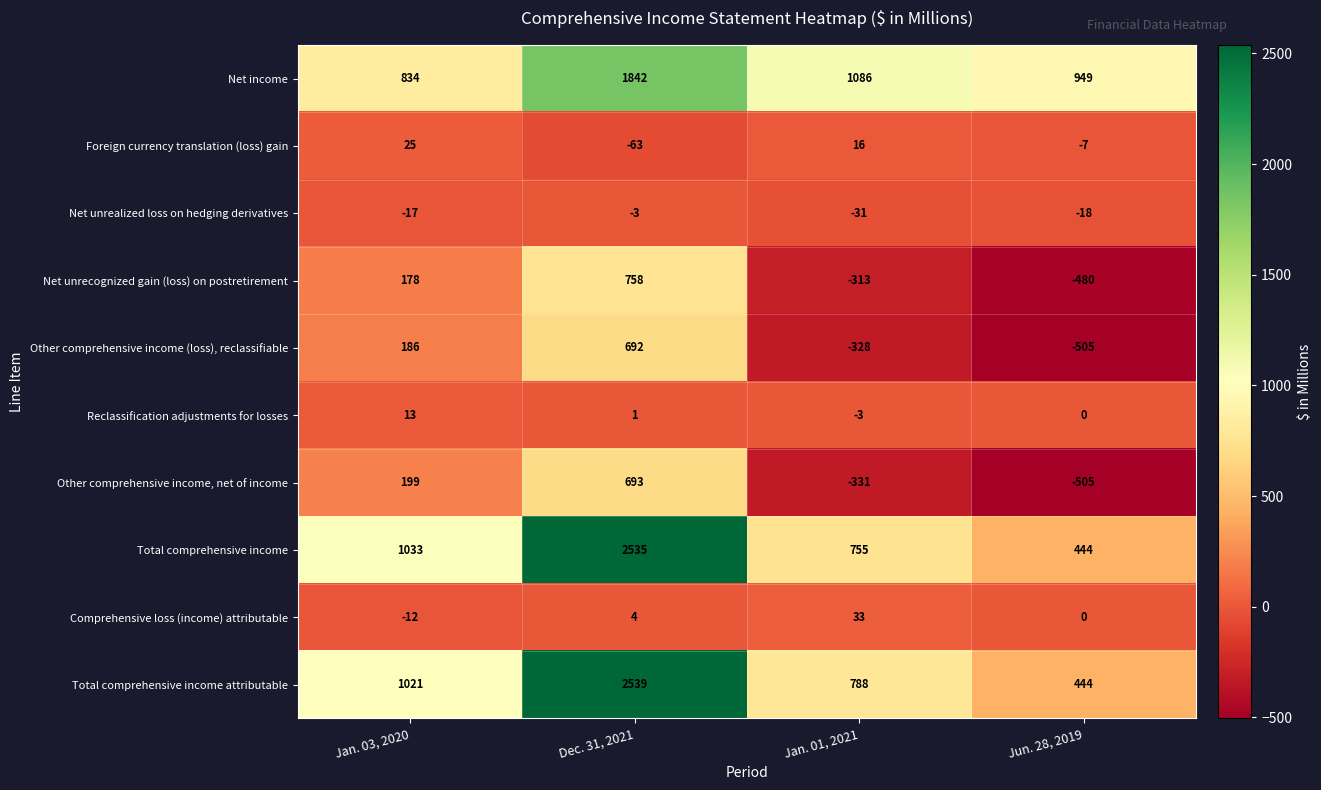

At which label does Foreign currency translation (loss) gain reach its peak?

Jan. 03, 2020